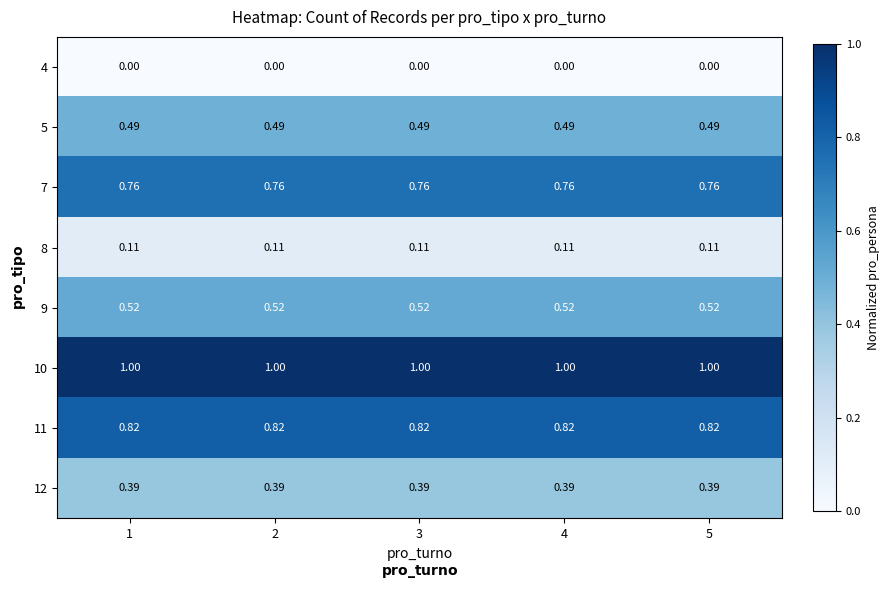

Which series has the largest total across all categories?

10